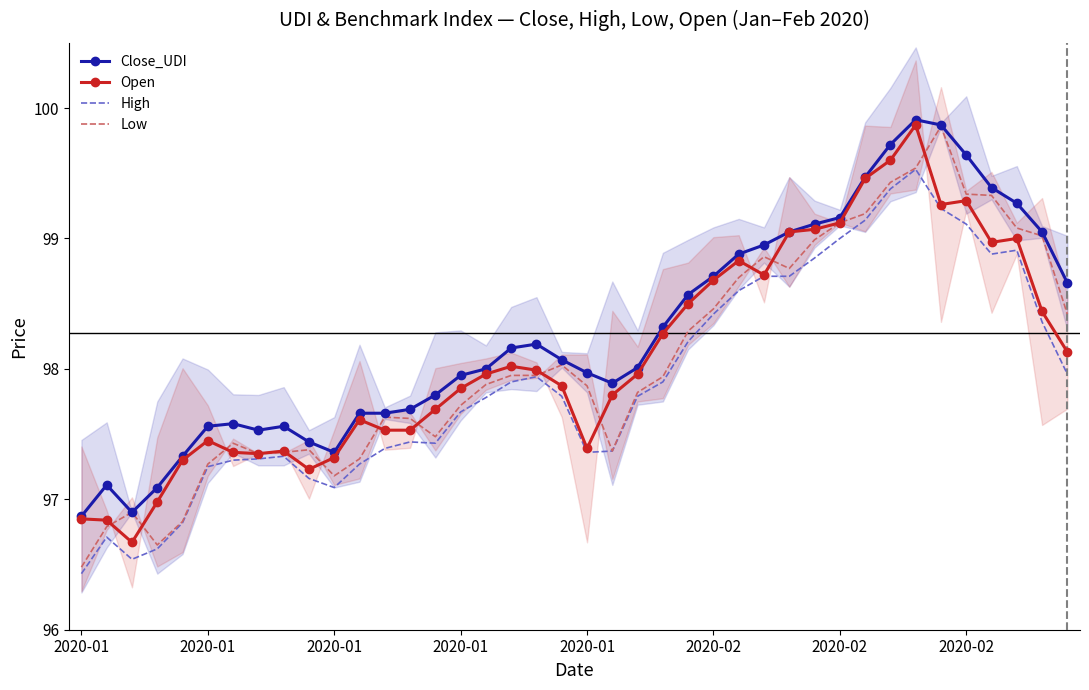

The value of High at 2020-01 is 58.6. True or false?

False